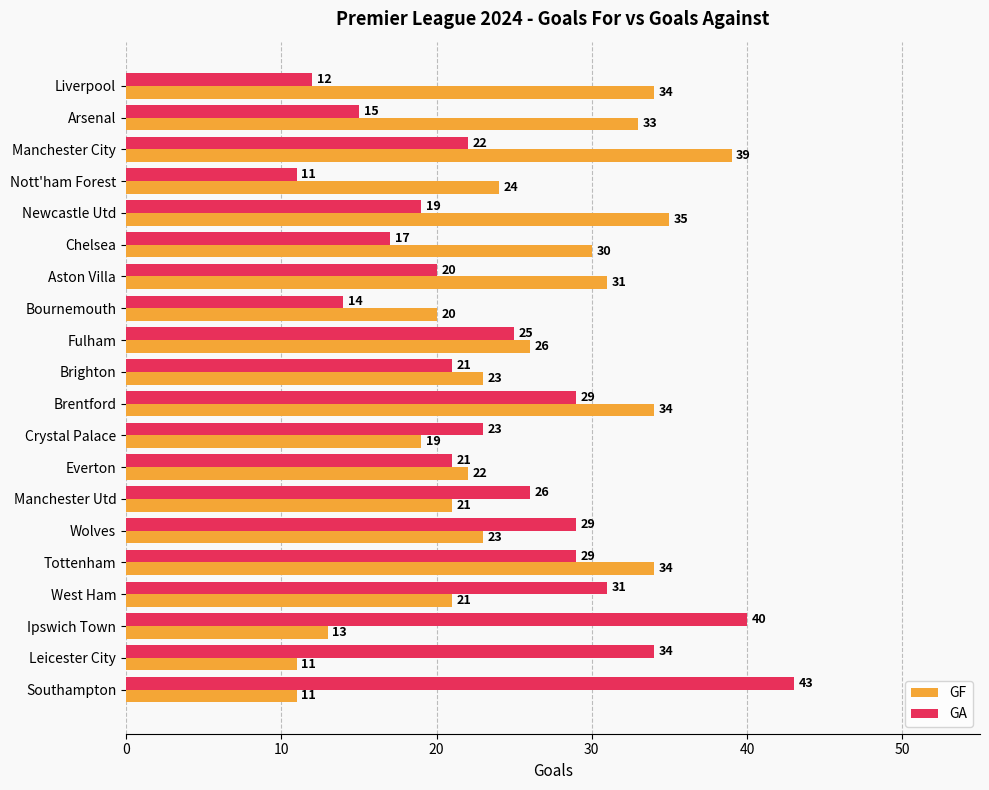

Which series has the widest spread of values?

GA